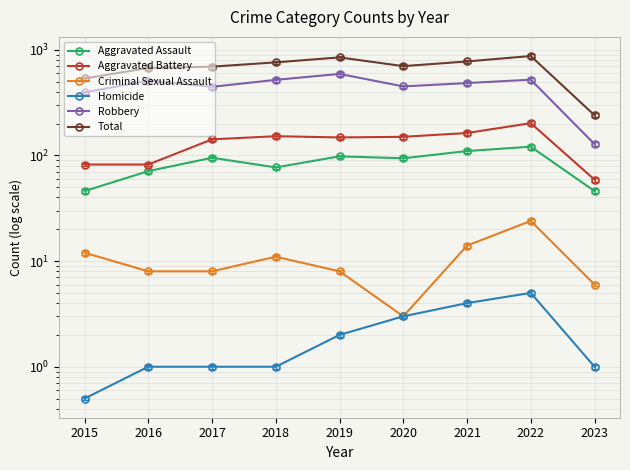

Reading right to left, what are all the values shown in this chart?

Aggravated Assault: 46.0	121.0	110.0	94.0	98.0	77.0	95.0	71.0	46.0
Aggravated Battery: 59.0	202.0	163.0	150.0	148.0	152.0	142.0	82.0	82.0
Criminal Sexual Assault: 6.0	24.0	14.0	3.0	8.0	11.0	8.0	8.0	12.0
Homicide: 1.0	5.0	4.0	3.0	2.0	1.0	1.0	1.0	0.5
Robbery: 128.0	521.0	484.0	450.0	591.0	519.0	446.0	510.0	395.0
Total: 240.0	873.0	775.0	700.0	847.0	760.0	692.0	672.0	535.0